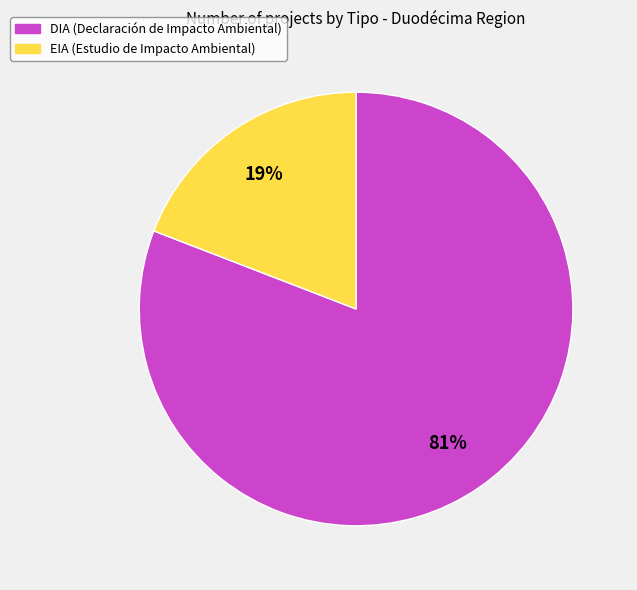

Combined, do DIA and EIA account for over 50%?

Yes